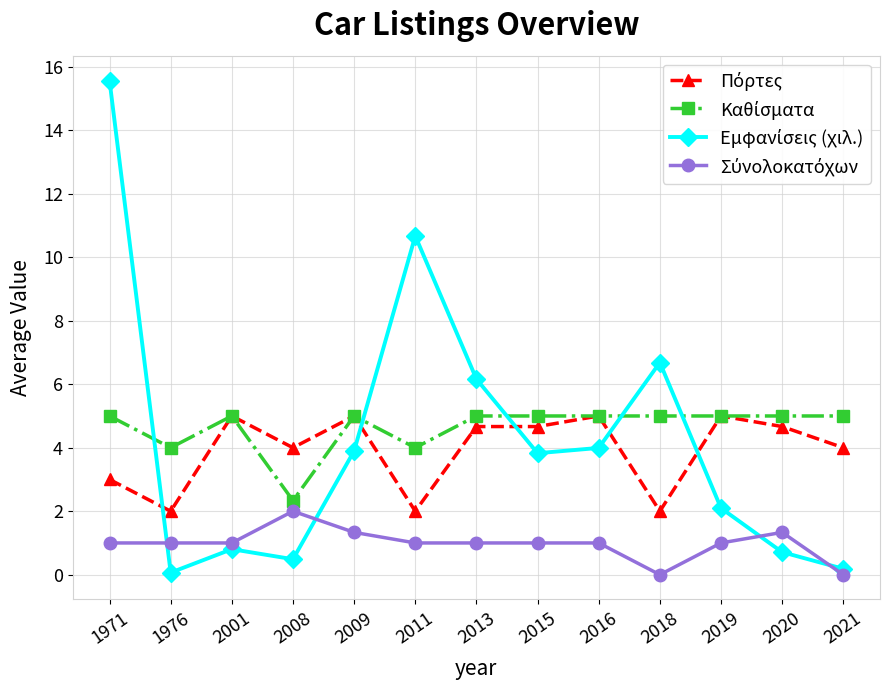

What is the maximum value shown in the chart?

15.6